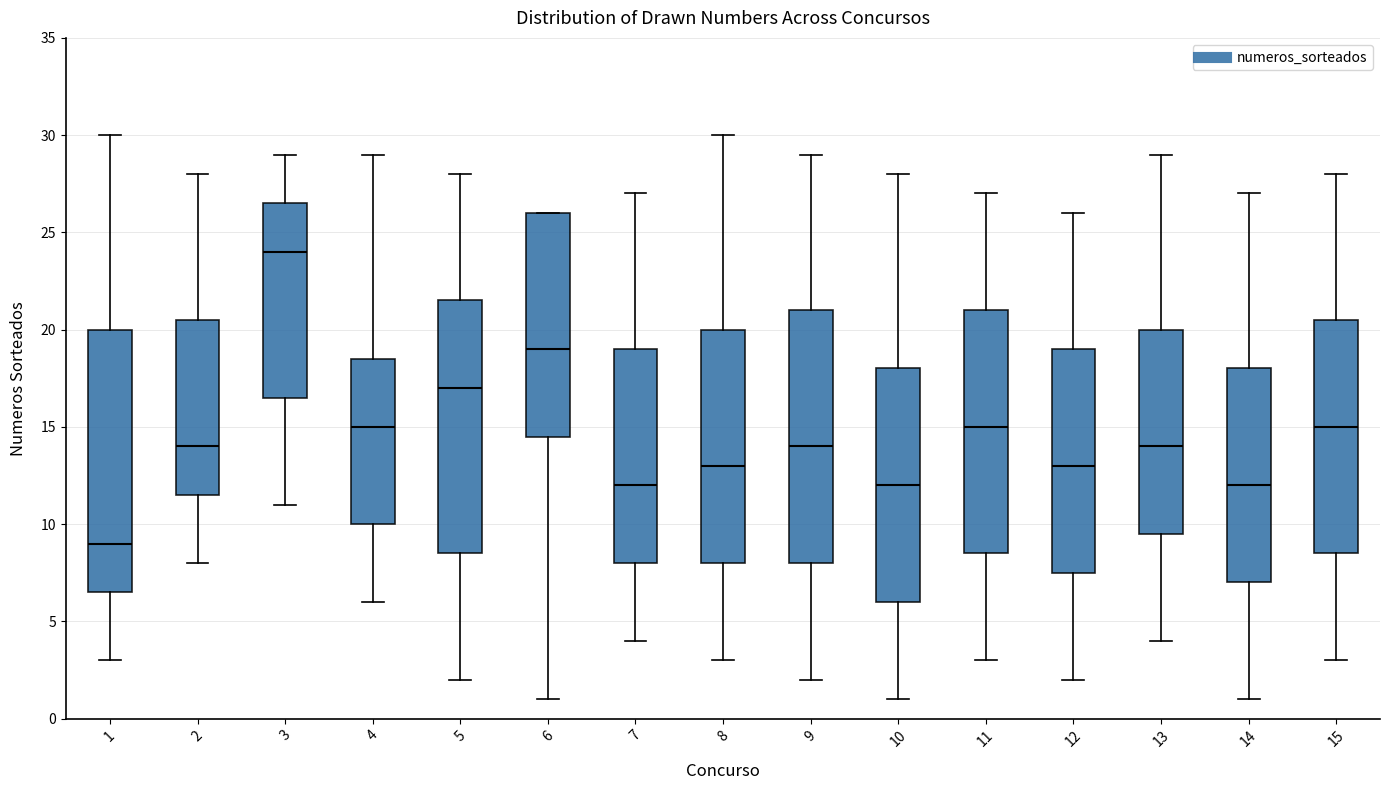

Which box is the tallest, from its lower edge to its upper edge?

1